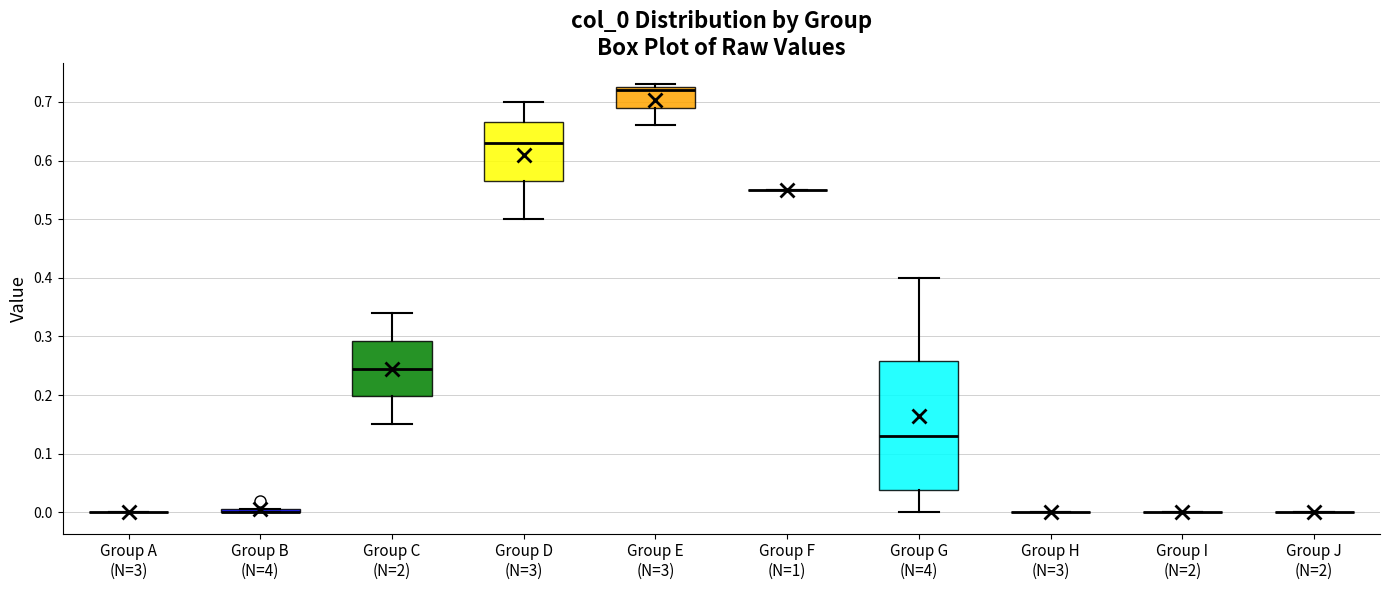

Comparing the boxes themselves (not the whiskers), which one is the tallest?

Group G (N=4)